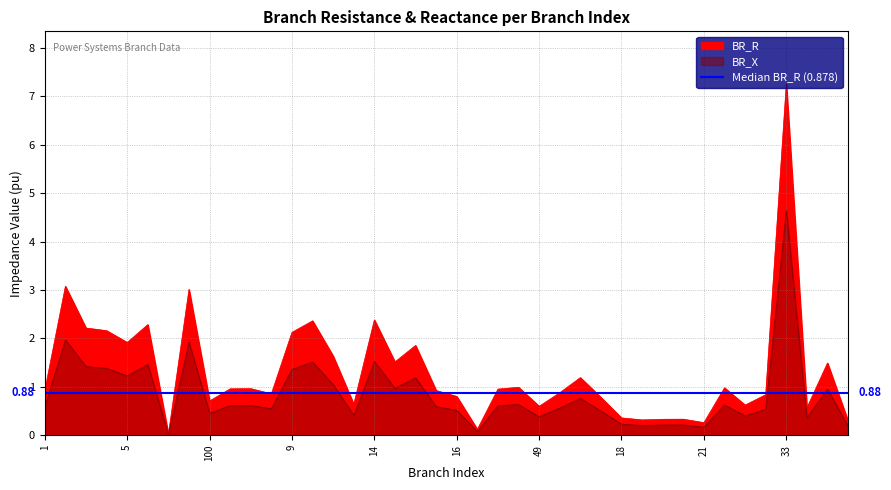

In BR_R, how many points are lower than both neighbors (excluding endpoints)?

12